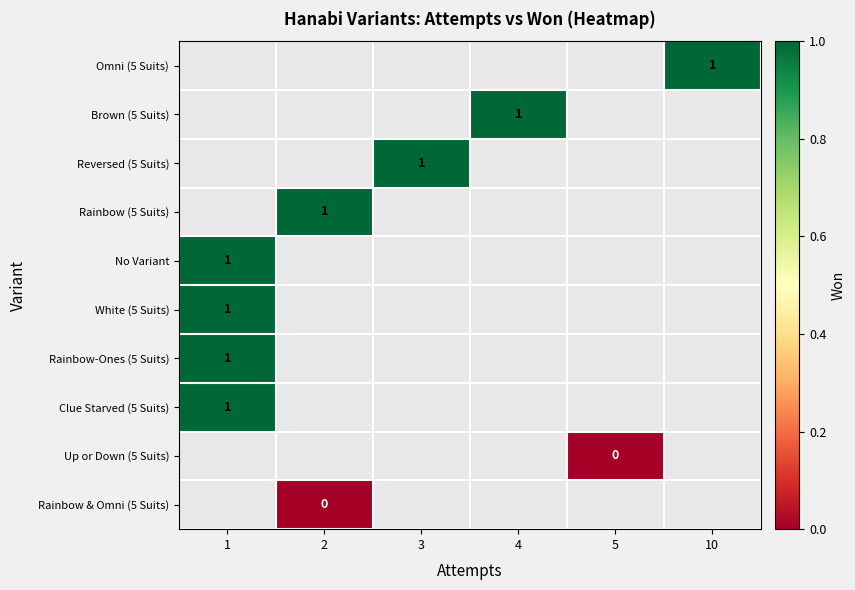

The Rainbow (5 Suits) series shows 1 at 2. True or false?

True